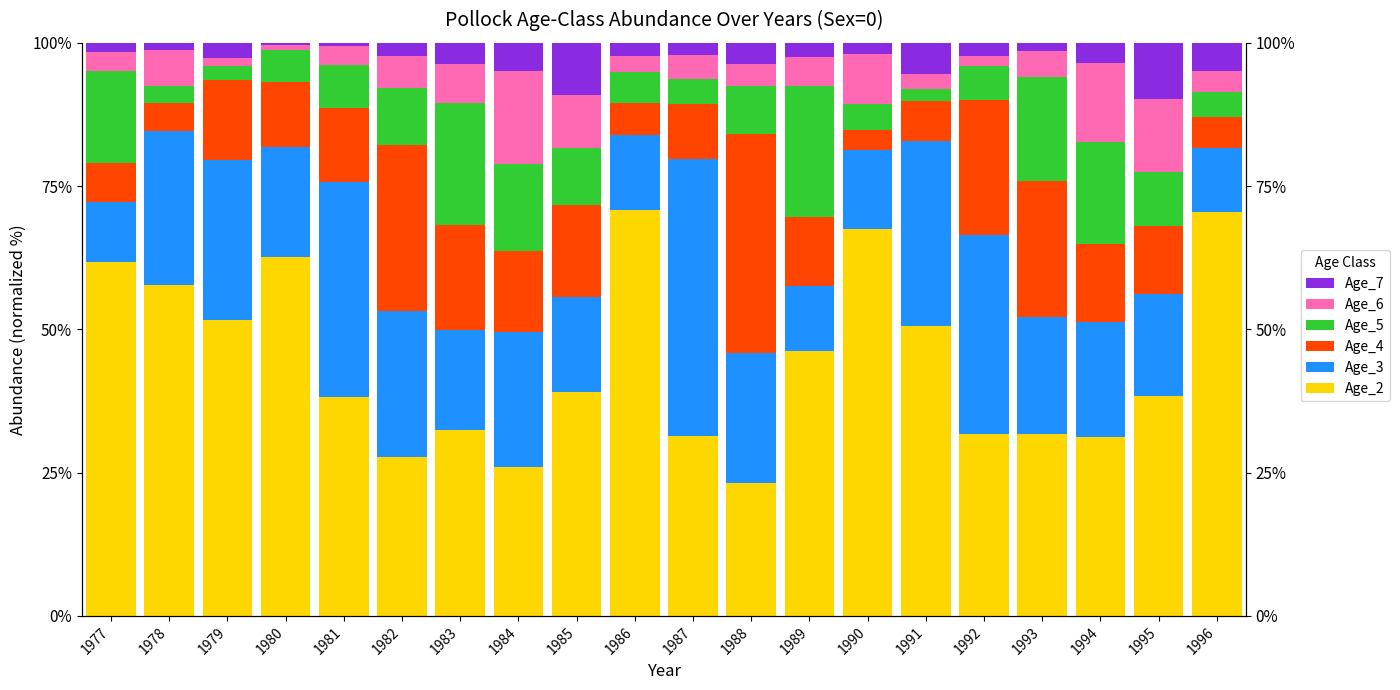

Which series has the largest range (max minus min)?

Age_2